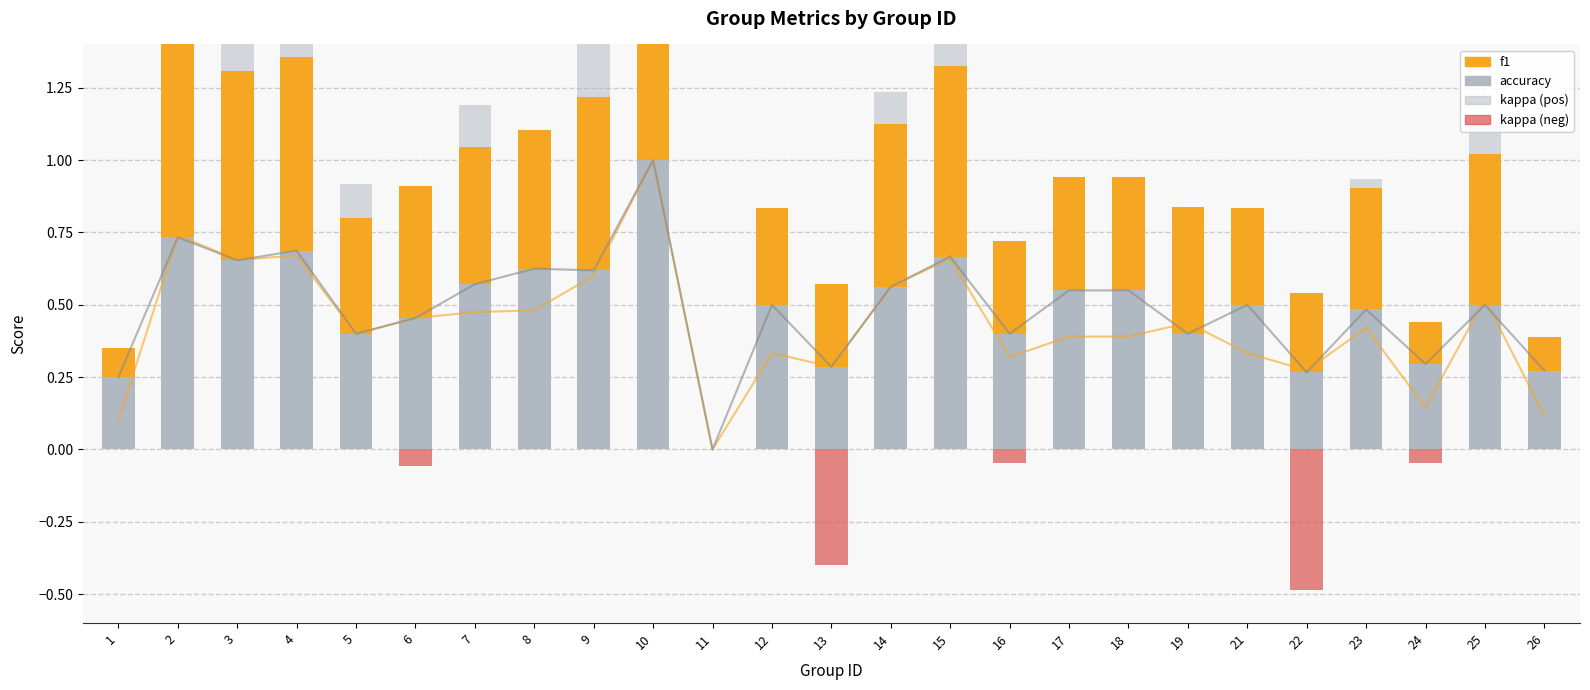

What is the spread (max minus min) of values at 10?

1.0